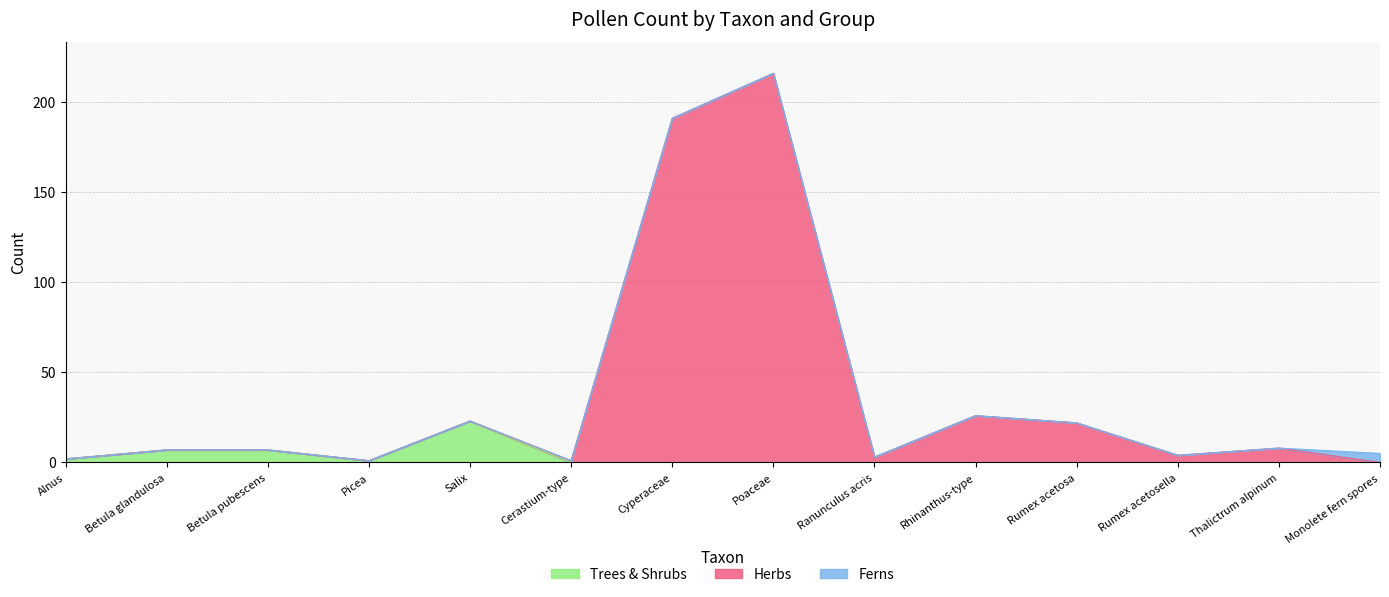

The value of Trees & Shrubs at Salix is 38. True or false?

False